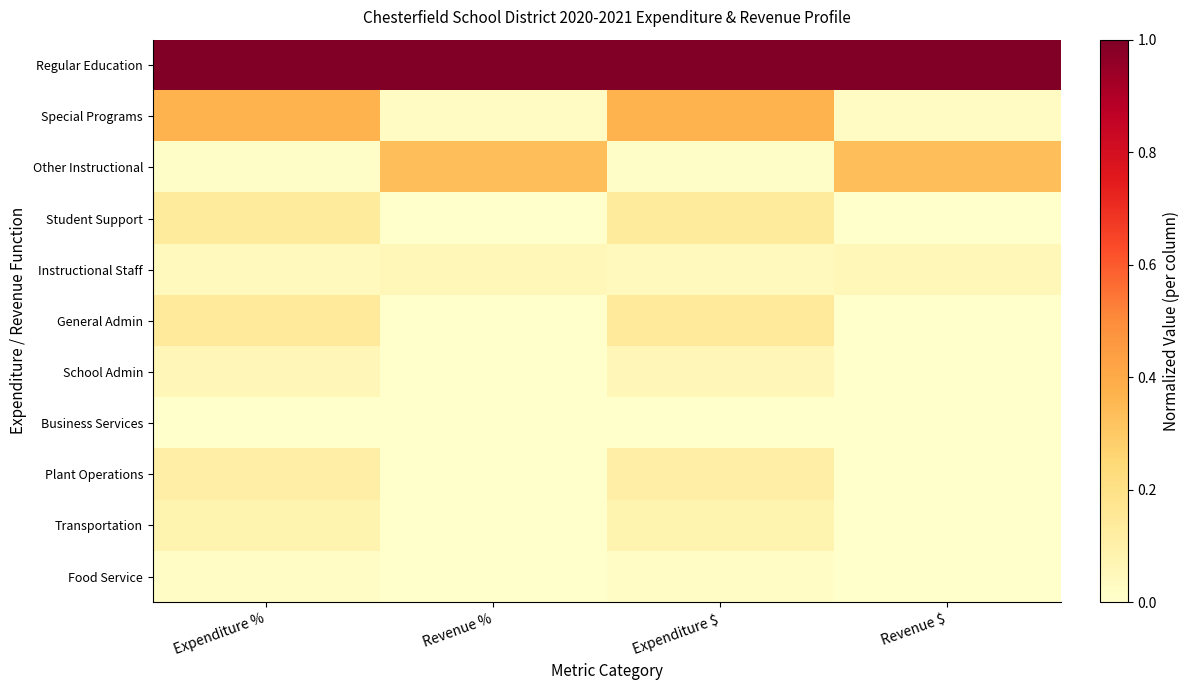

Reading left to right, list all the values displayed in this chart.

Regular Education: Expenditure %=1.0	Revenue %=1.0	Expenditure $=1.0	Revenue $=1.0
Special Programs: Expenditure %=0.4	Revenue %=0.0	Expenditure $=0.4	Revenue $=0.0
Other Instructional: Expenditure %=0.0	Revenue %=0.3	Expenditure $=0.0	Revenue $=0.3
Student Support: Expenditure %=0.1	Revenue %=0.0	Expenditure $=0.1	Revenue $=0.0
Instructional Staff: Expenditure %=0.0	Revenue %=0.1	Expenditure $=0.0	Revenue $=0.1
General Admin: Expenditure %=0.1	Revenue %=0.0	Expenditure $=0.1	Revenue $=0.0
School Admin: Expenditure %=0.1	Revenue %=0.0	Expenditure $=0.1	Revenue $=0.0
Business Services: Expenditure %=0.0	Revenue %=0.0	Expenditure $=0.0	Revenue $=0.0
Plant Operations: Expenditure %=0.1	Revenue %=0.0	Expenditure $=0.1	Revenue $=0.0
Transportation: Expenditure %=0.1	Revenue %=0.0	Expenditure $=0.1	Revenue $=0.0
Food Service: Expenditure %=0.0	Revenue %=0.0	Expenditure $=0.0	Revenue $=0.0